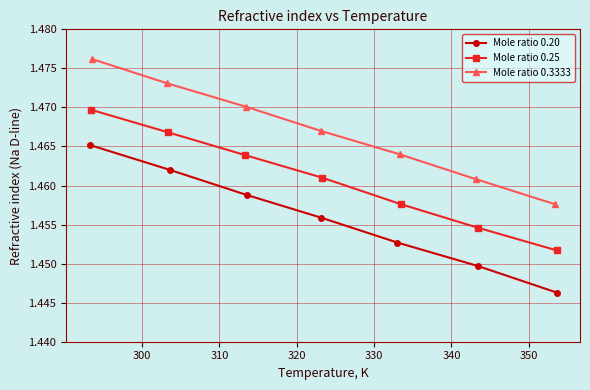

Count the Mole ratio 0.20 values in the range 1 to 2.

7